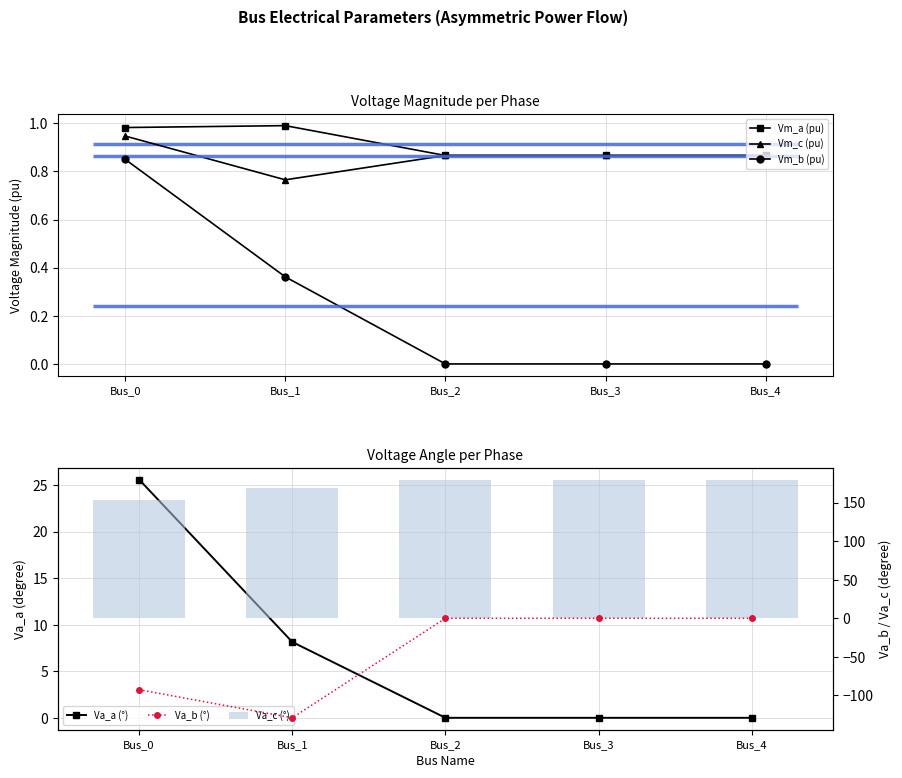

At Bus_1, list the series in order from smallest to largest.

Va_b (°), Vm_b (pu), Vm_c (pu), Vm_a (pu), Va_a (°), Va_c (°)